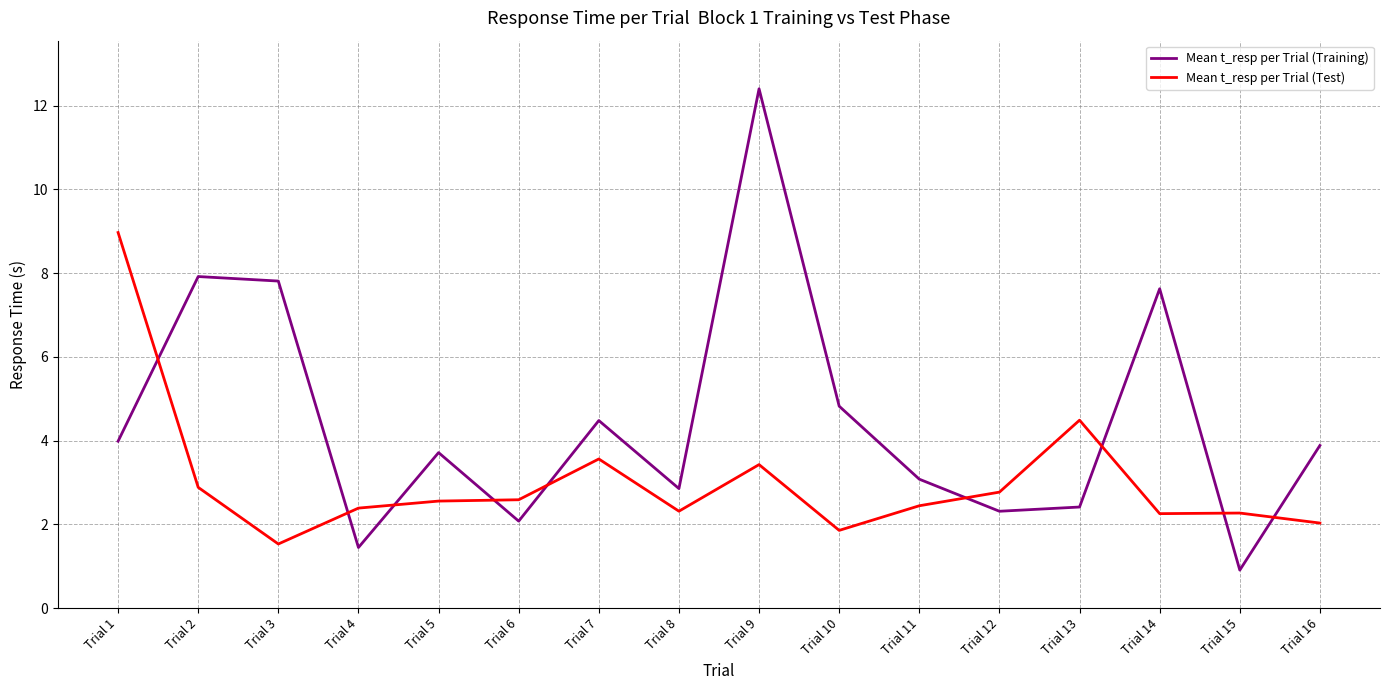

Rank the series by their maximum value, from highest to lowest.

Mean t_resp per Trial (Training), Mean t_resp per Trial (Test)